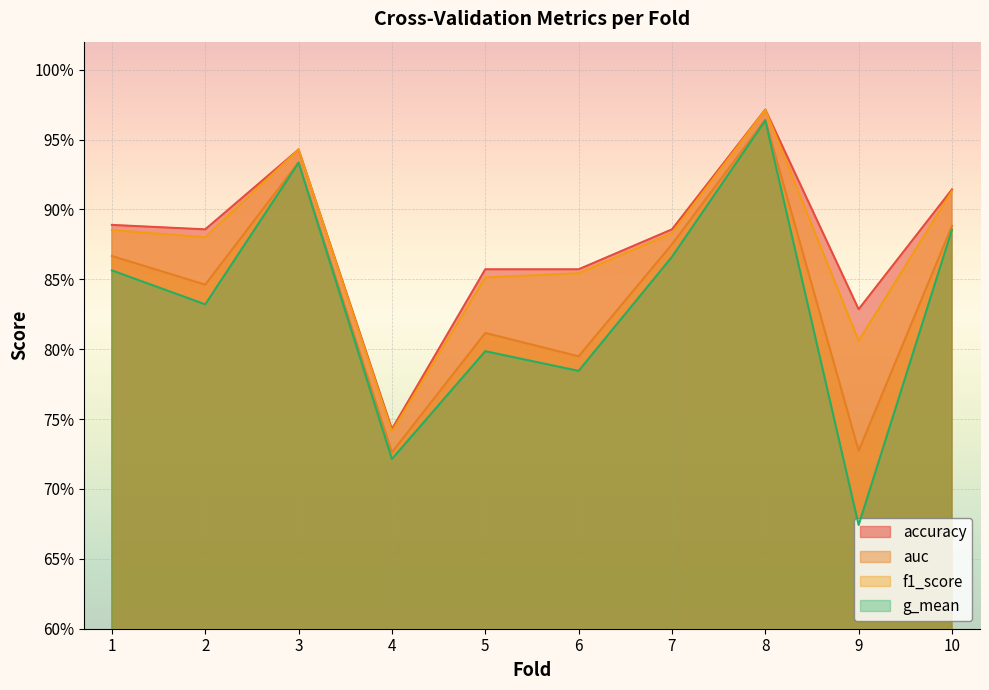

Which has a higher value, 6 or 2?

2